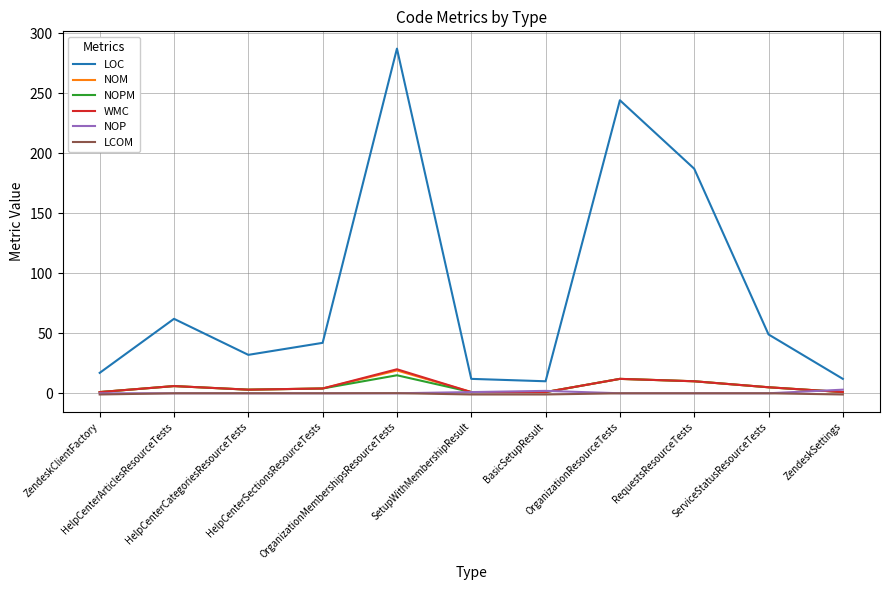

At which category does WMC reach its first local peak?

HelpCenterArticlesResourceTests